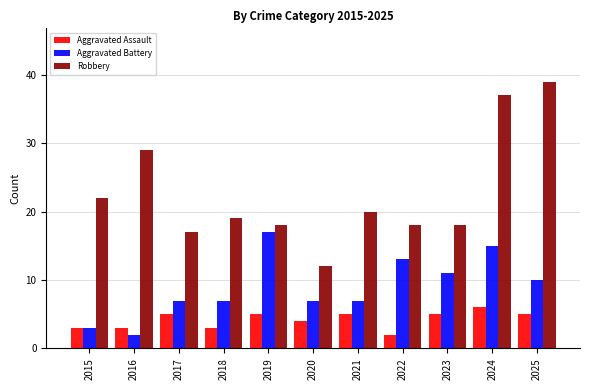

List the series in order of their overall mean, highest first.

Robbery, Aggravated Battery, Aggravated Assault